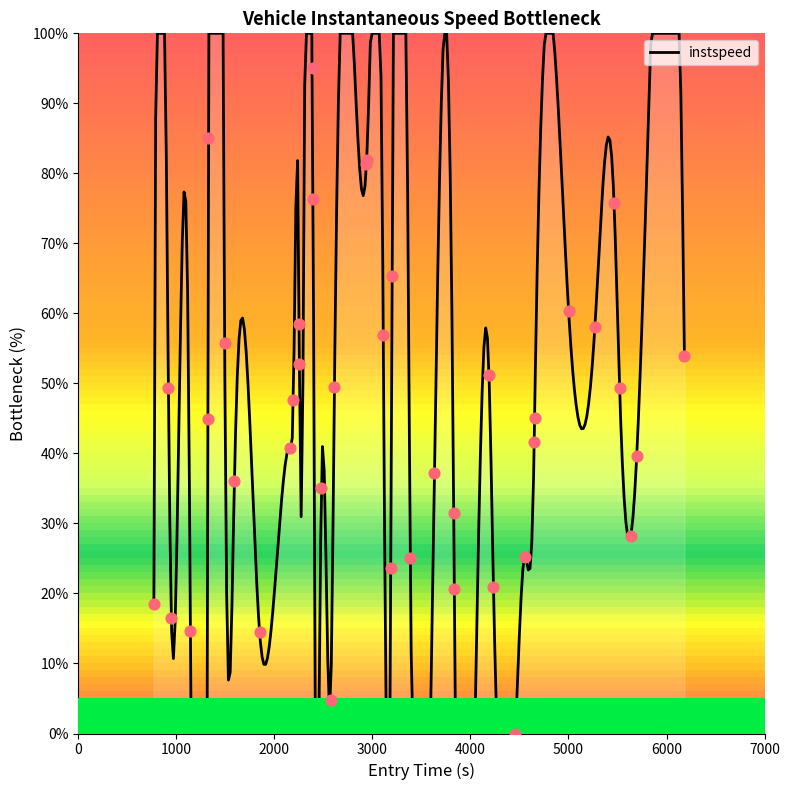

What is the change in value from 2255.1704355073257 to 3190.7437099072718?

-29.2